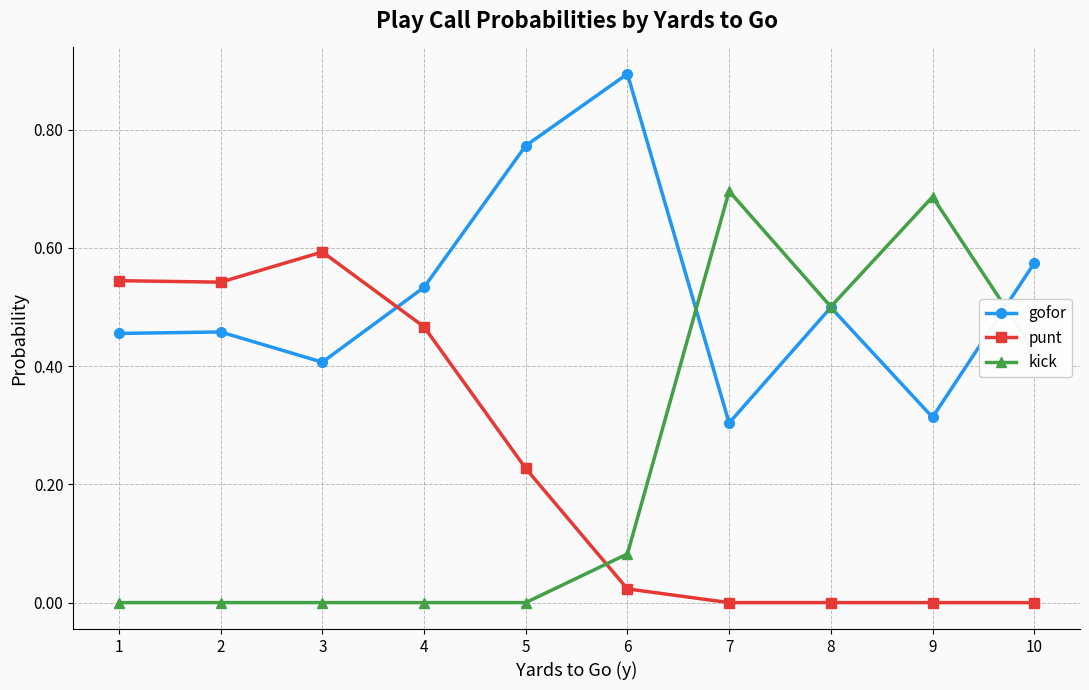

Which series has the widest spread of values?

kick